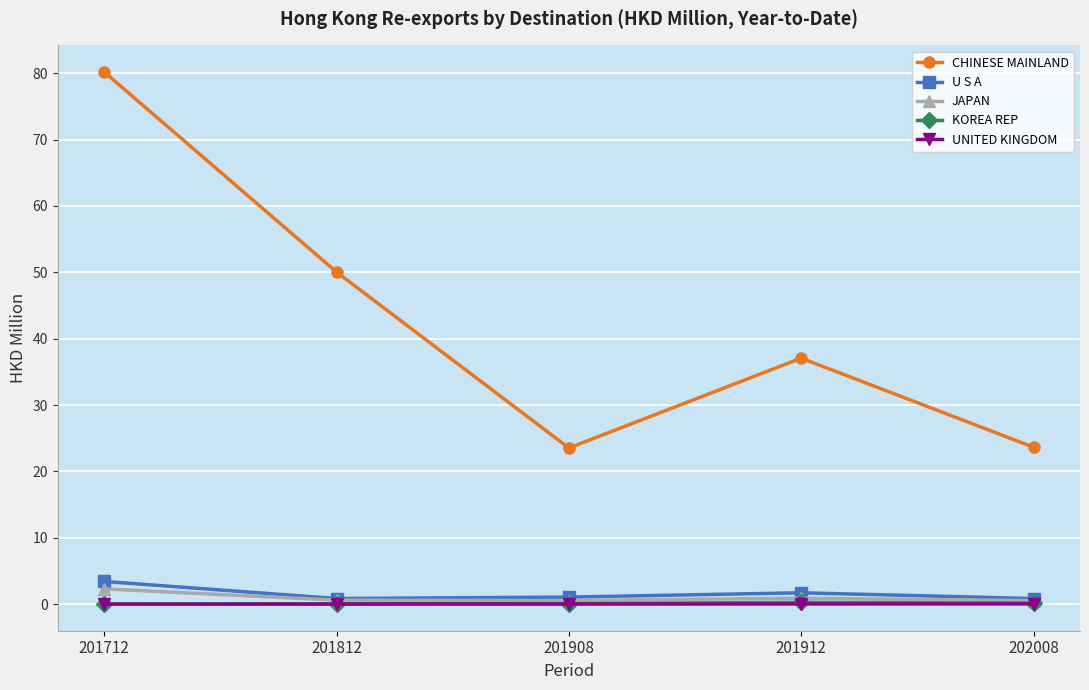

Which series has the widest spread of values?

CHINESE MAINLAND